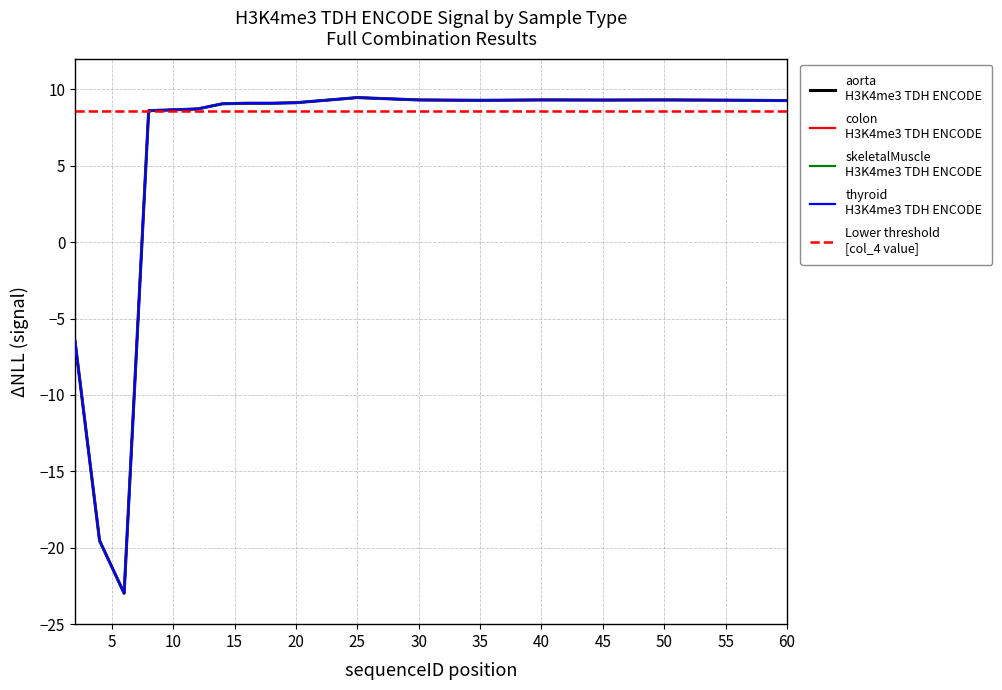

What is the average value of the colon series?

4.9